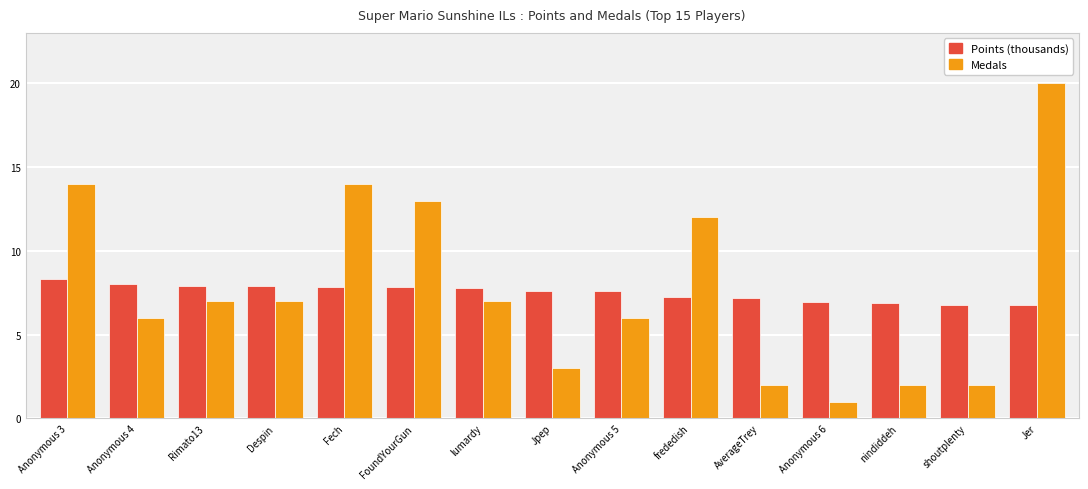

Read the Medals value at Fech.

14.0